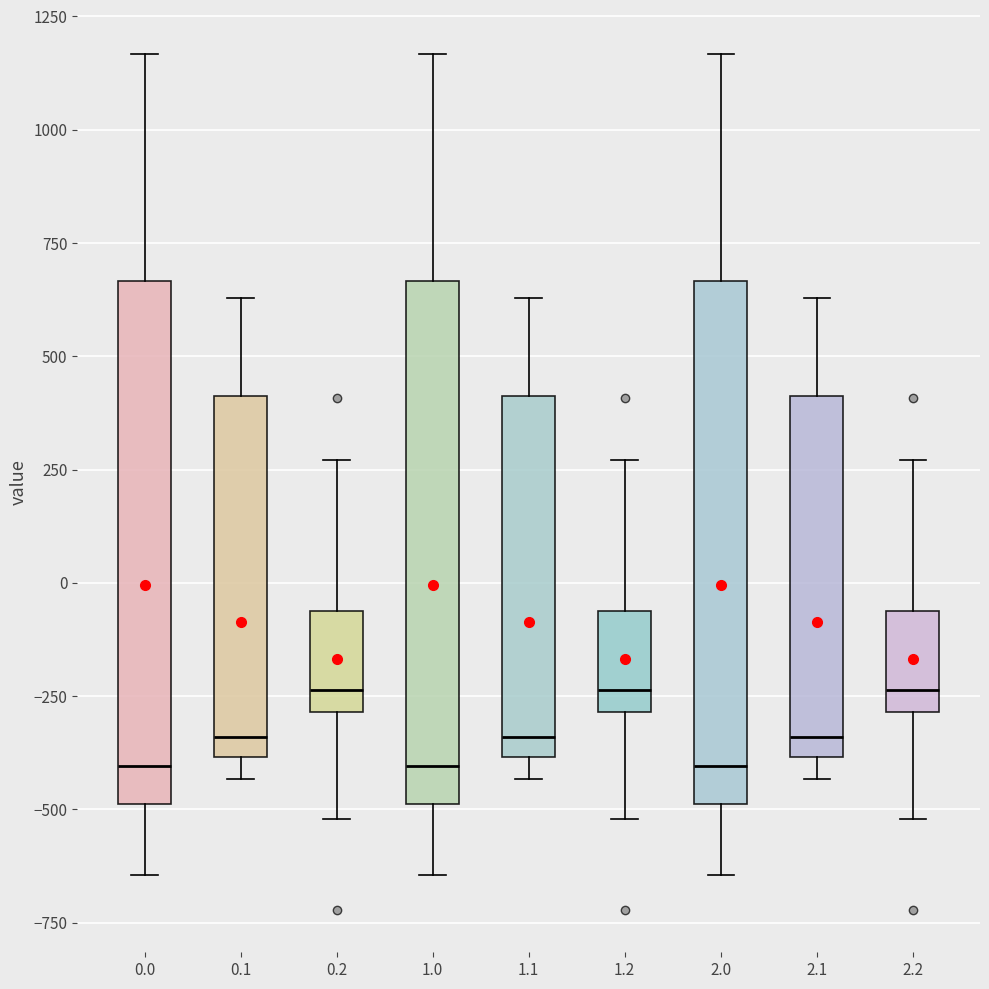

Where is the upper edge of the box at x = 2.1 on the y-axis? The values are not printed on the chart, so give them approximately, as read against the axis.

400